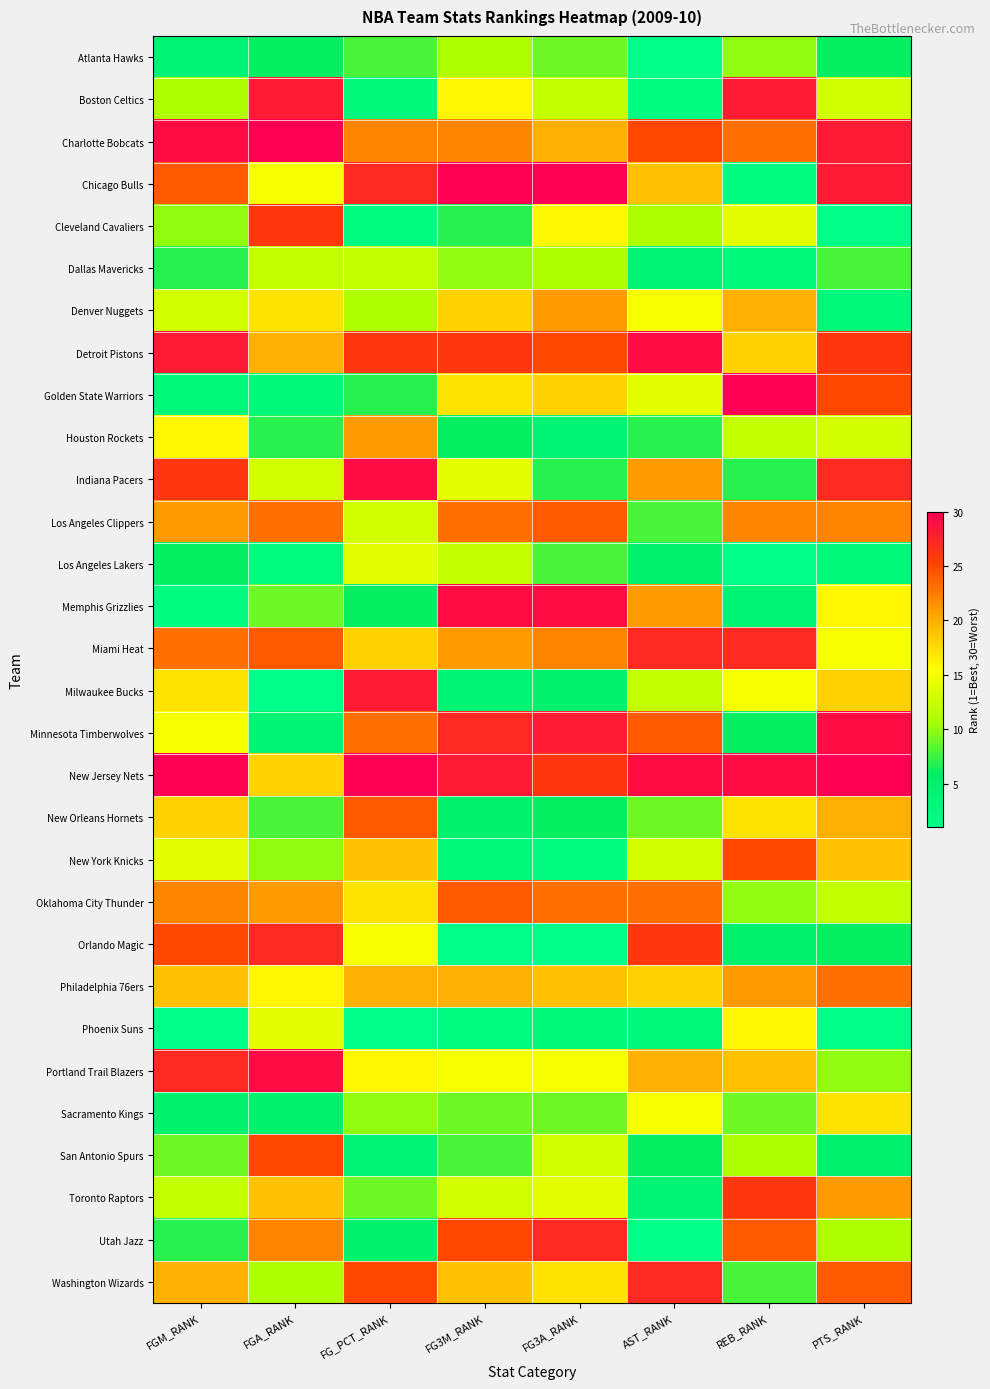

Rank the series by their maximum value, from highest to lowest.

Charlotte Bobcats, Chicago Bulls, Golden State Warriors, New Jersey Nets, Detroit Pistons, Indiana Pacers, Memphis Grizzlies, Minnesota Timberwolves, Portland Trail Blazers, Boston Celtics, Milwaukee Bucks, Miami Heat, Orlando Magic, Utah Jazz, Washington Wizards, Cleveland Cavaliers, Toronto Raptors, New York Knicks, San Antonio Spurs, Los Angeles Clippers, New Orleans Hornets, Oklahoma City Thunder, Philadelphia 76ers, Denver Nuggets, Houston Rockets, Sacramento Kings, Phoenix Suns, Los Angeles Lakers, Dallas Mavericks, Atlanta Hawks